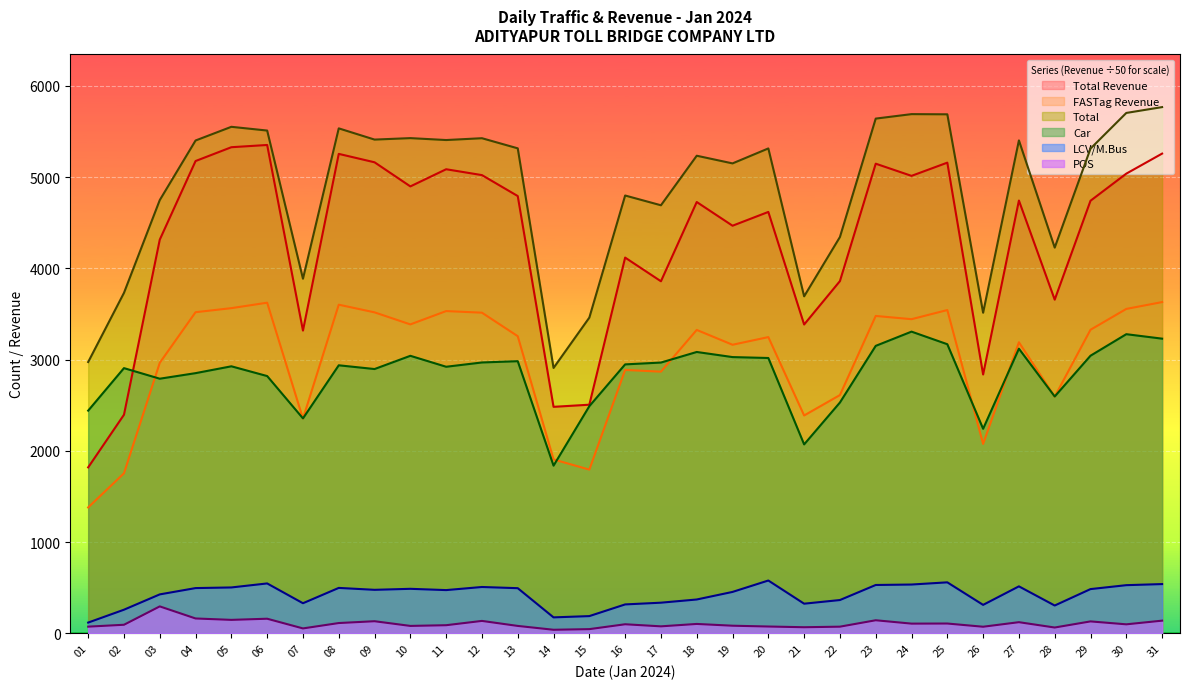

True or false: Total and Car intersect in this chart.

False